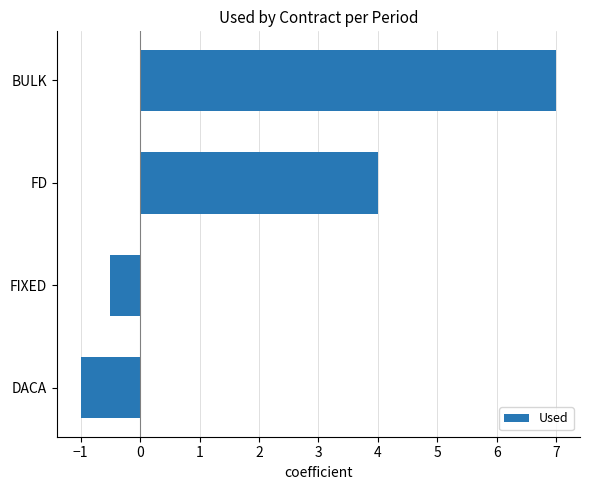

List the labels in order of value, largest first.

BULK, FD, FIXED, DACA